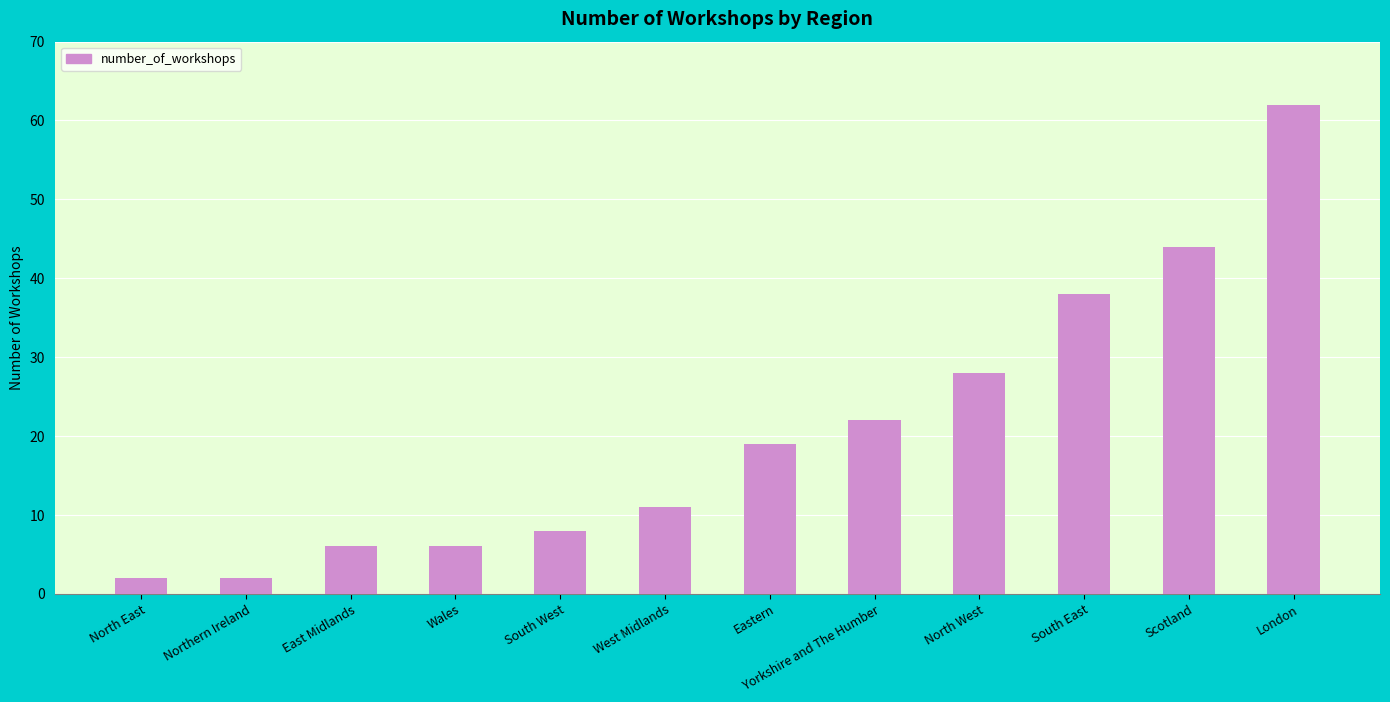

Reading left to right, what are all the values shown in this chart?

2	2	6	6	8	11	19	22	28	38	44	62